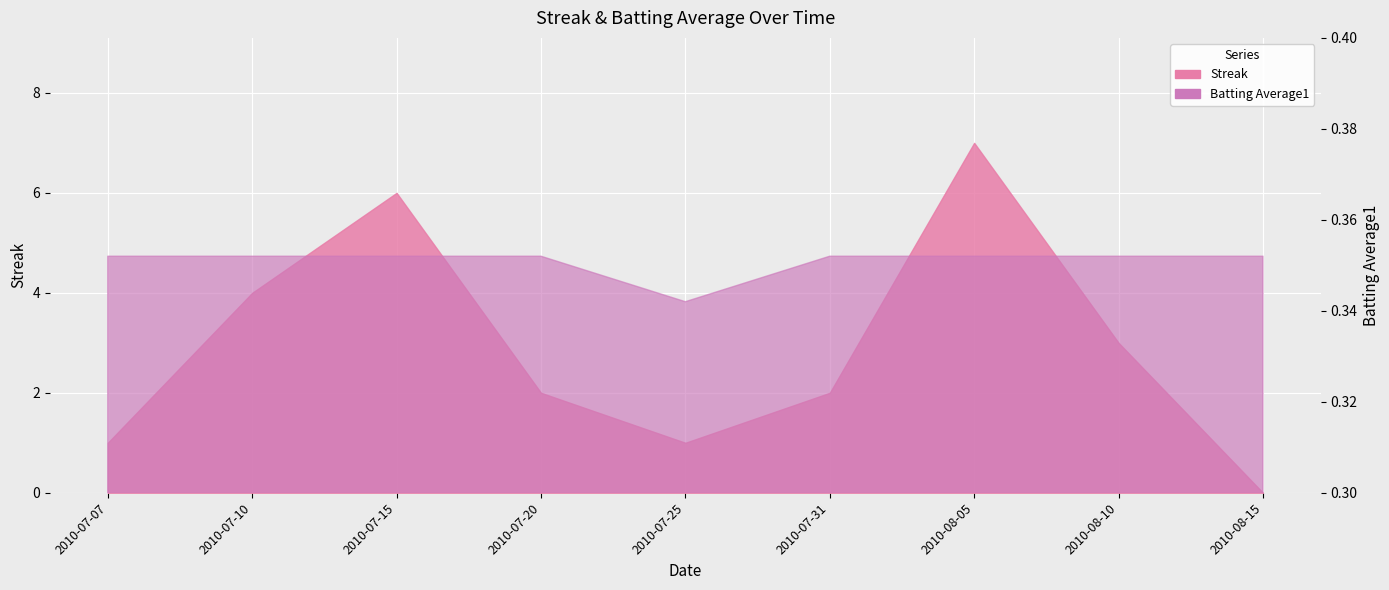

The Batting Average1 series shows 0.4 at 2010-07-20. True or false?

True